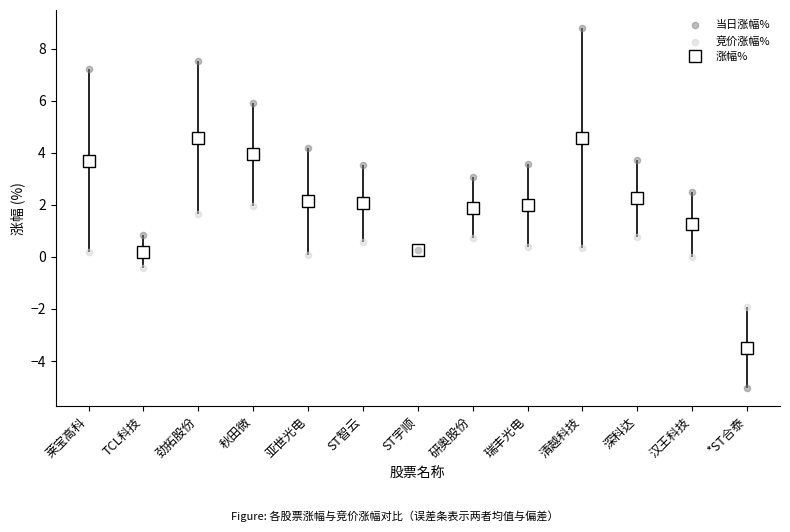

At which category does 涨幅% reach its first local peak?

劲拓股份